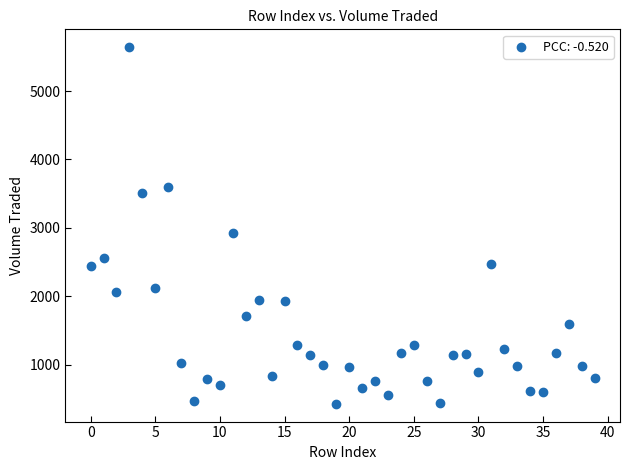

What is the range of Y values (max minus min)?

5215.0